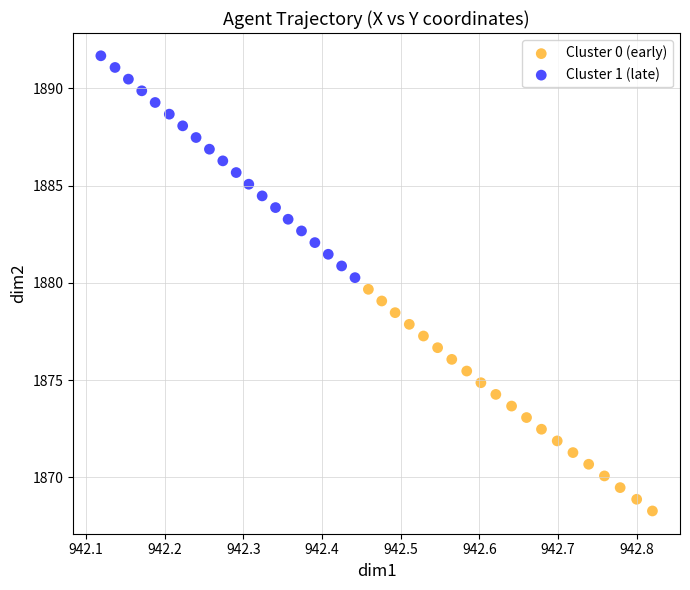

Which series reaches the maximum Y coordinate?

Cluster 1 (late)